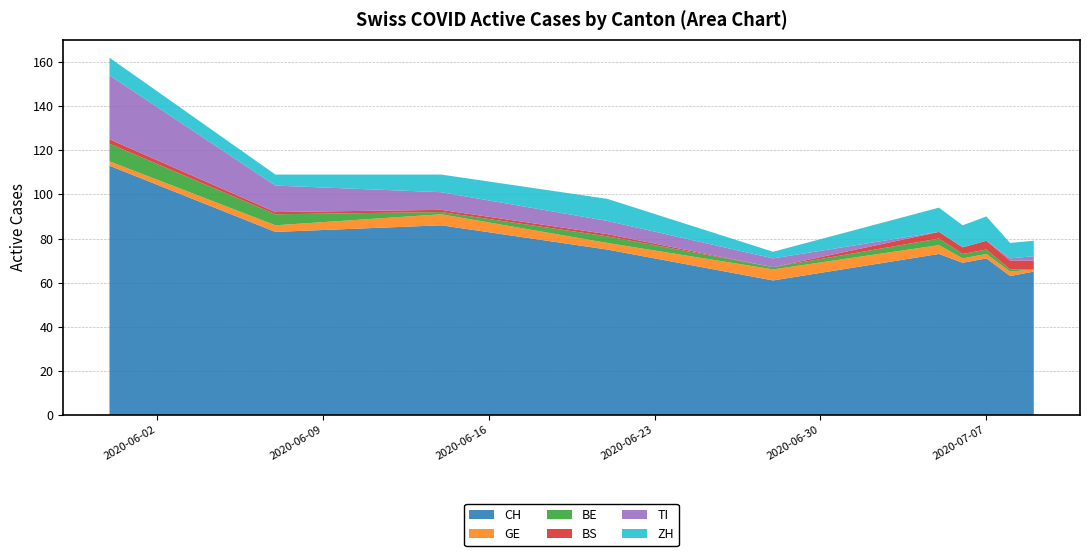

Reading right to left, list all the values displayed in this chart.

CH: 65	63	71	69	73	61	75	86	83	113
GE: 1	2	2	2	4	5	3	5	3	2
BE: 0	1	2	2	3	1	3	1	5	8
BS: 4	4	4	3	3	0	1	1	1	2
TI: 2	1	0	0	0	4	6	8	12	29
ZH: 7	7	11	10	11	3	10	8	5	8